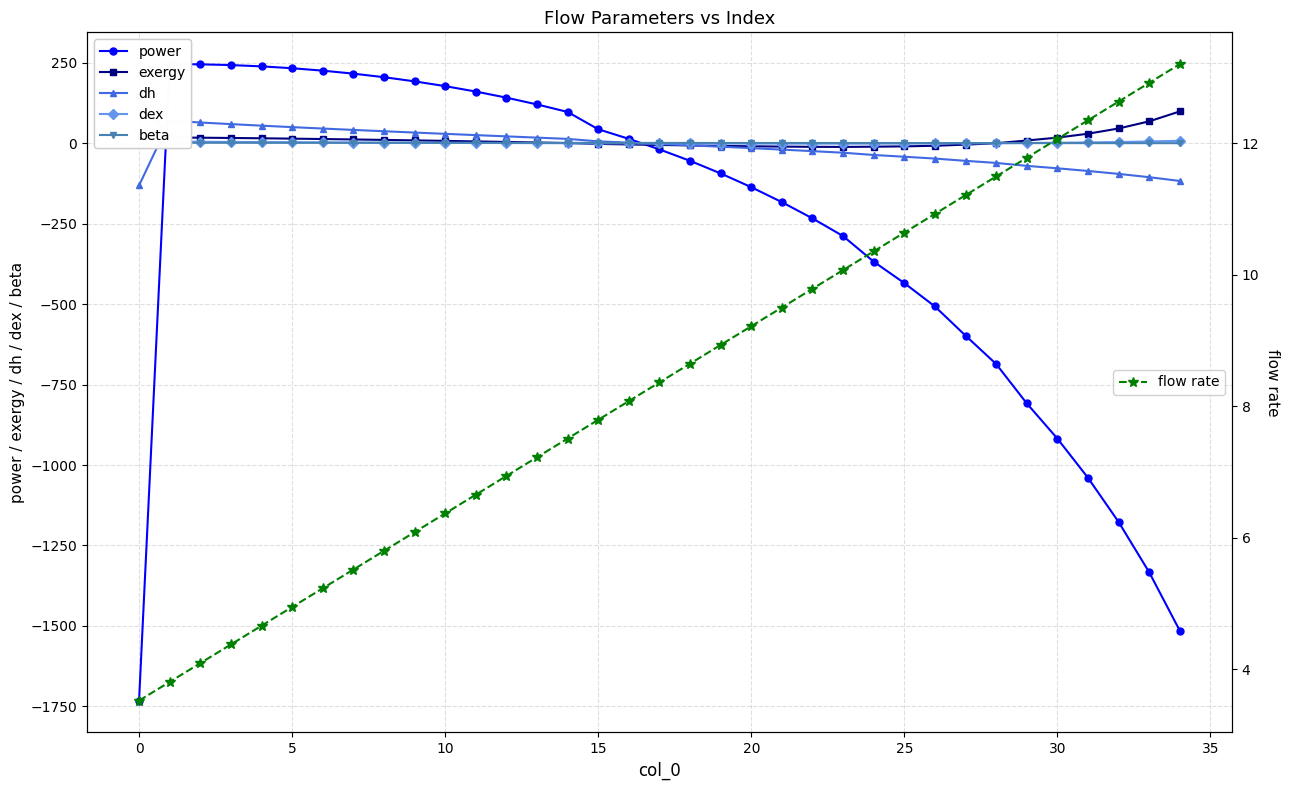

True or false: power and dex cross at least once.

True